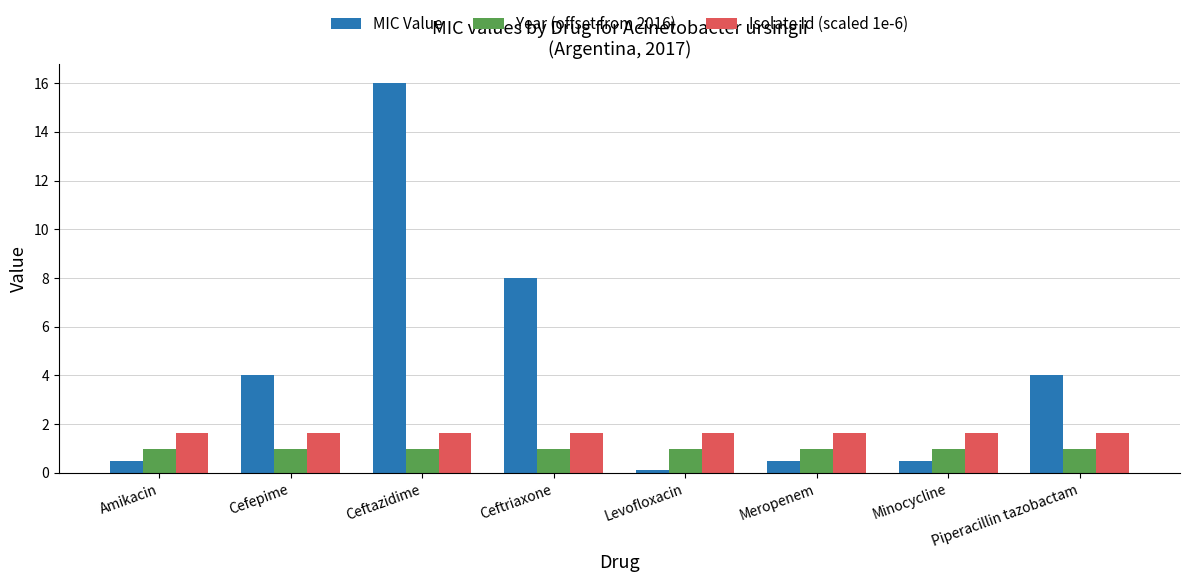

What is the spread (max minus min) of values at Ceftazidime?

15.0